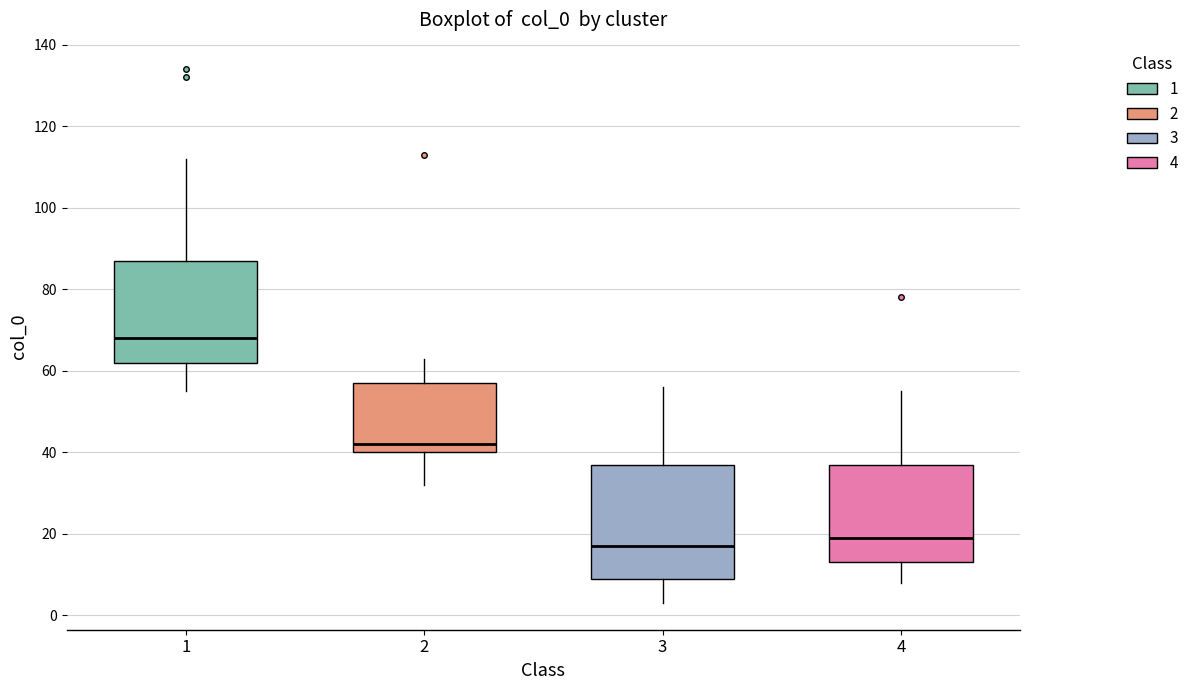

Which box is the tallest, from its lower edge to its upper edge?

3